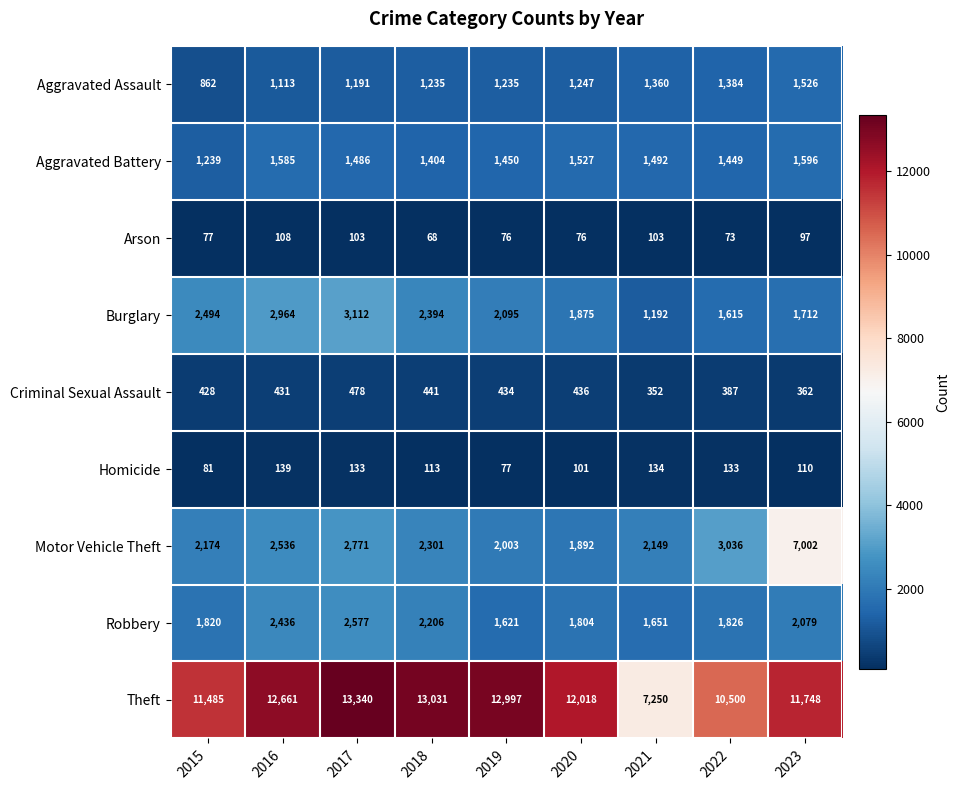

List the series in order of their peak value, highest first.

Theft, Motor Vehicle Theft, Burglary, Robbery, Aggravated Battery, Aggravated Assault, Criminal Sexual Assault, Homicide, Arson